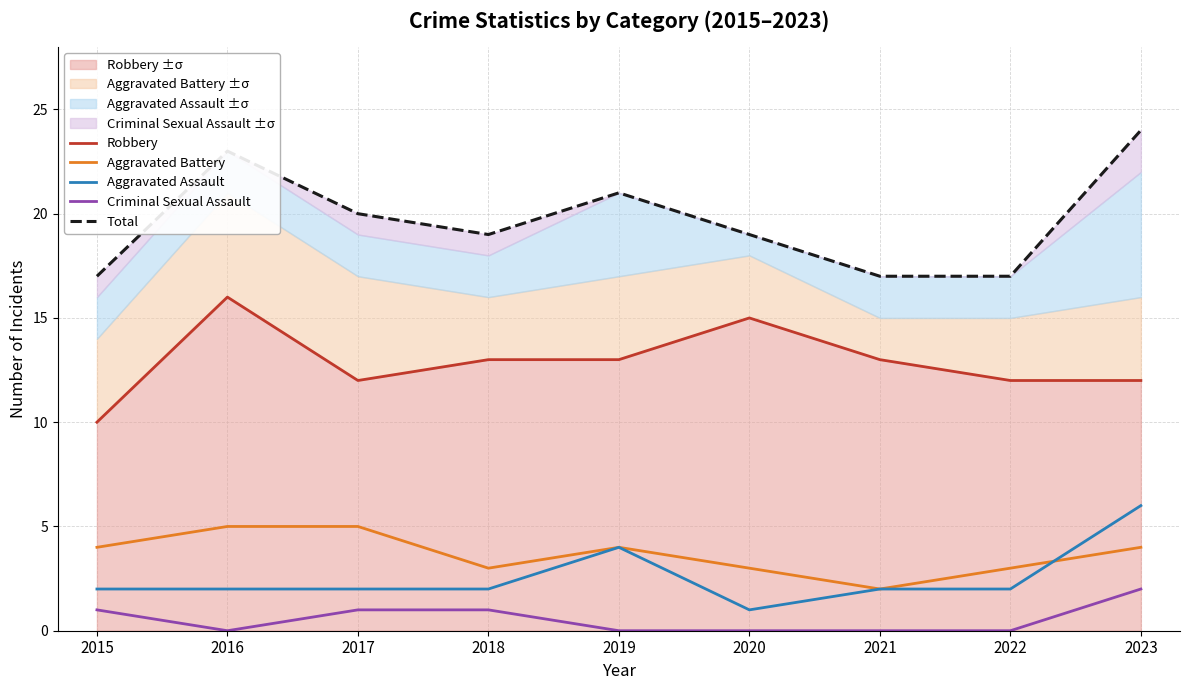

Is it true that Total equals 7 at 2017?

False